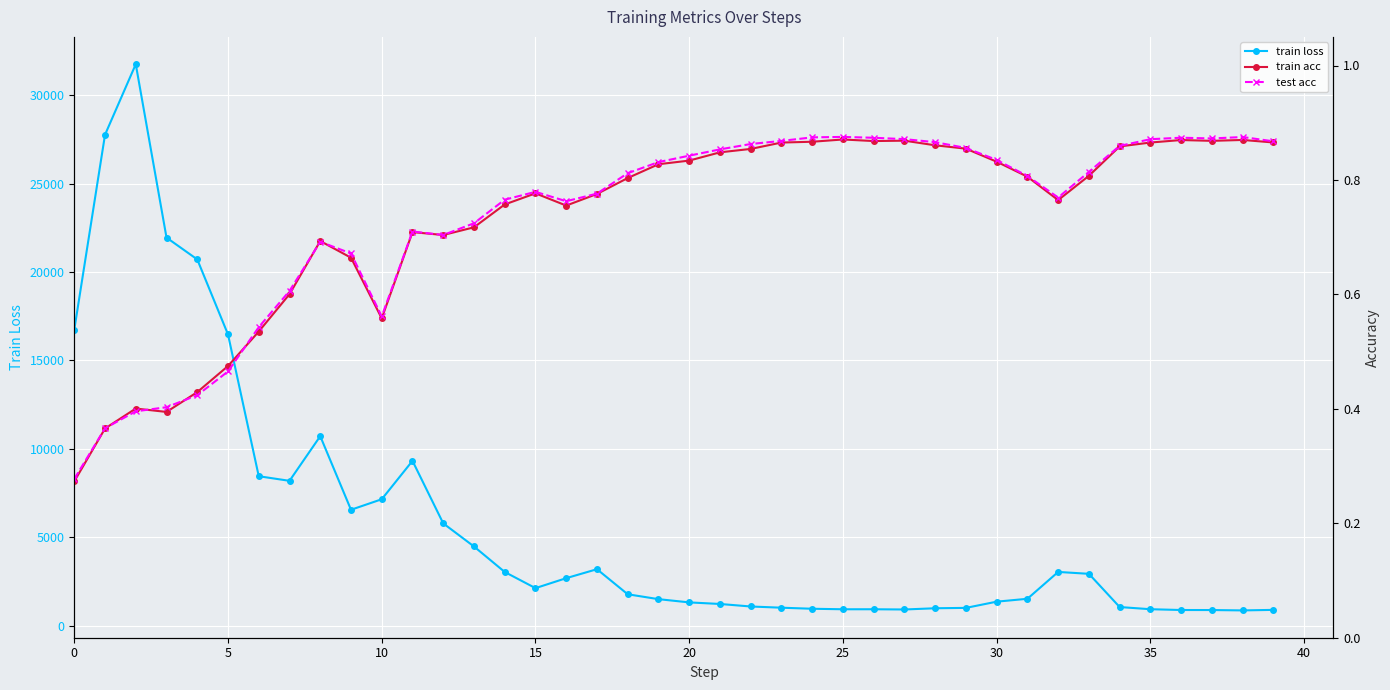

What is the sum of all train loss values?

234784.4